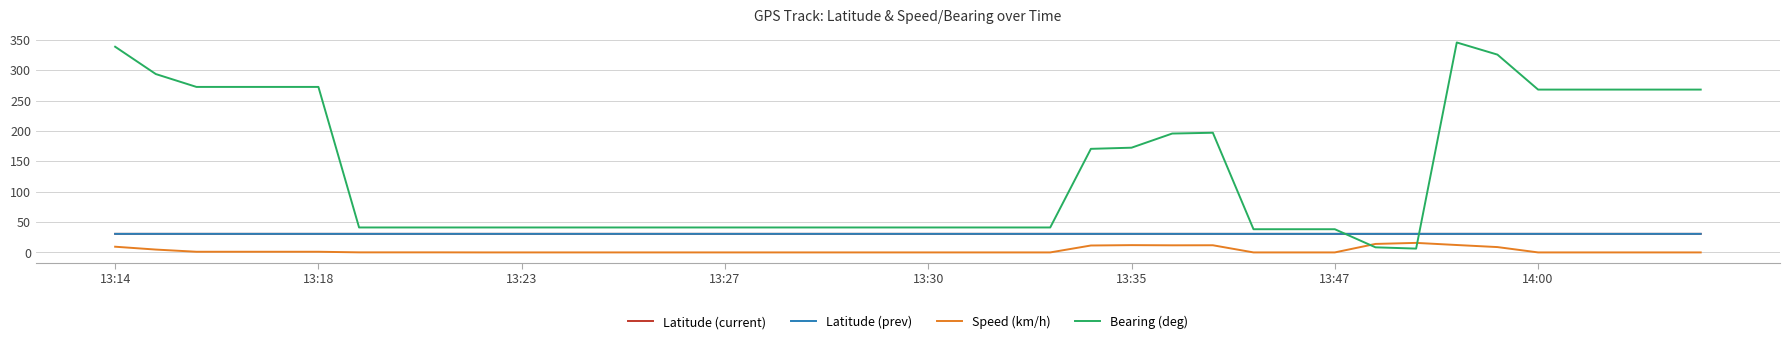

Which series ends up on top after the final intersection of Latitude (current) and Bearing (deg)?

Bearing (deg)